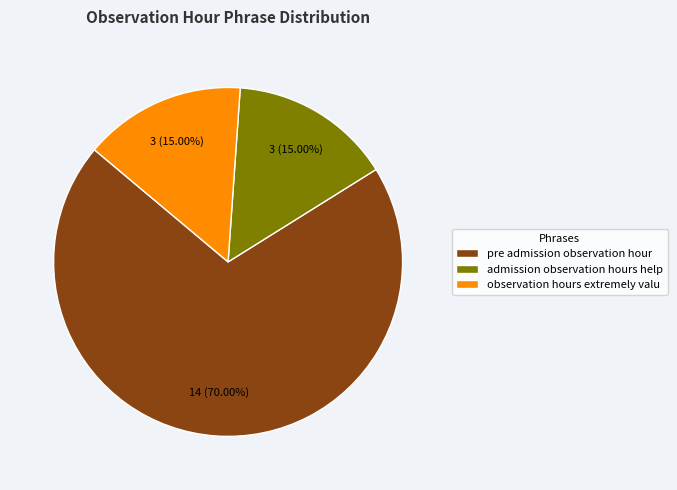

Between admission observation hours help and pre admission observation hour, which is larger?

pre admission observation hour